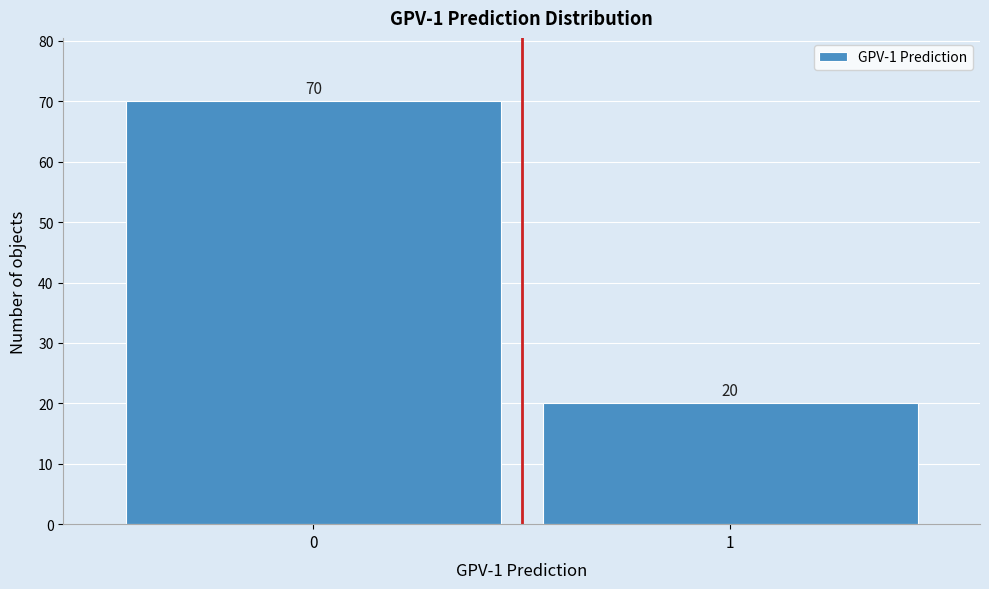

Reading right to left, transcribe all the data shown in this chart.

1=20	0=70